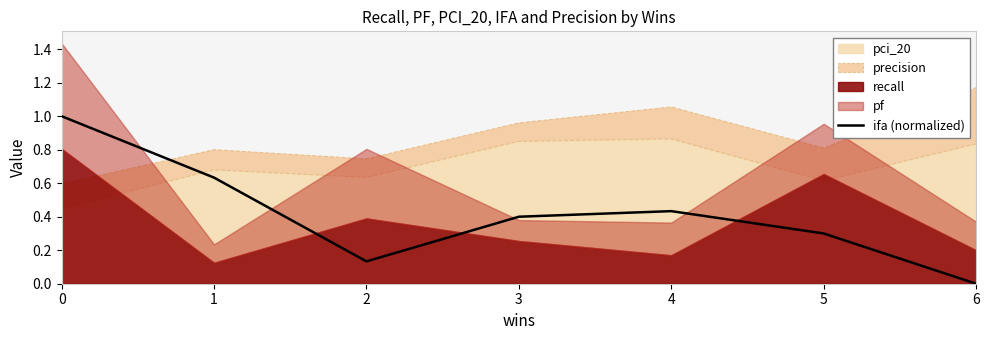

How many data points does each series have?

7